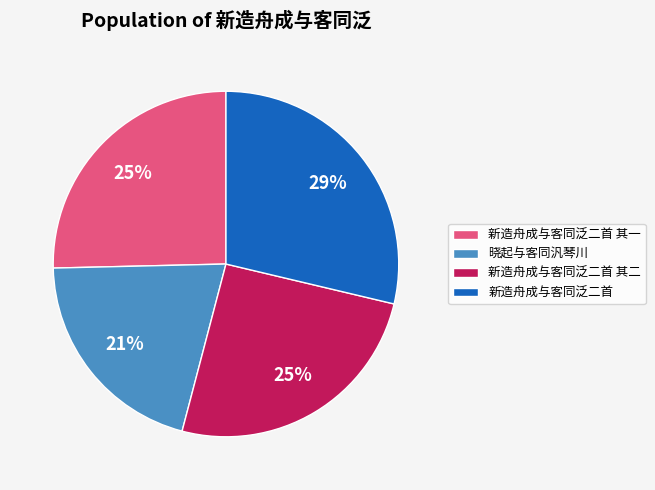

To the nearest percent, what portion does 晓起与客同汎琴川 represent?

21%